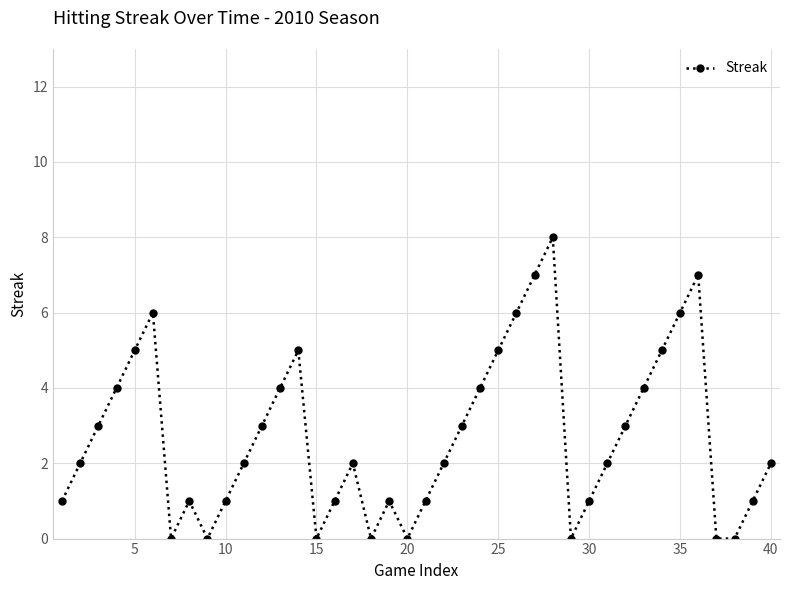

What is the maximum value shown in the chart?

8